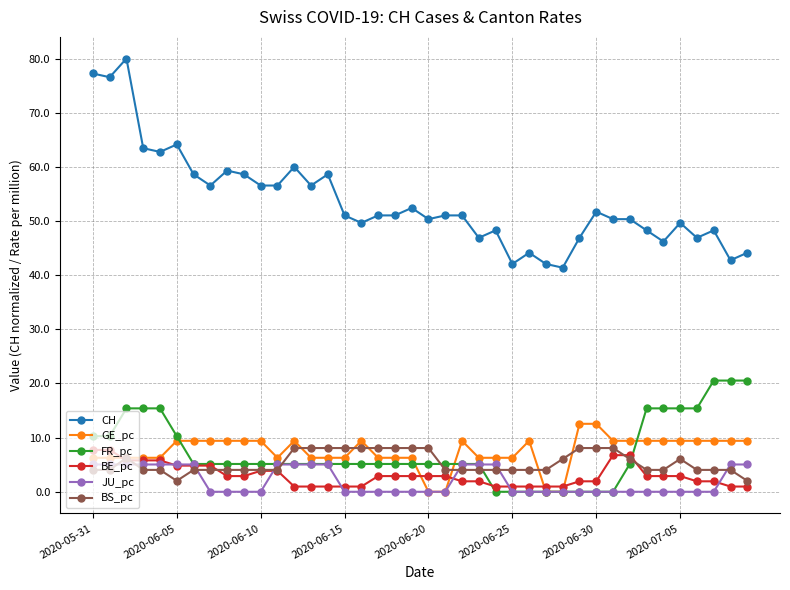

True or false: GE_pc has more than 0 points higher than both neighbors.

True